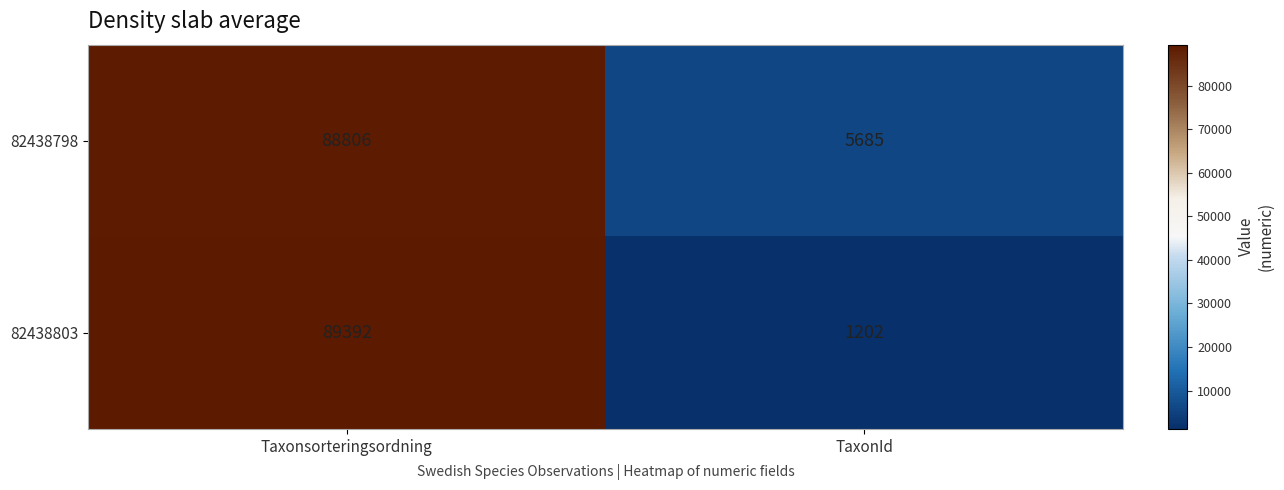

Rank the series by their maximum value, from highest to lowest.

82438803, 82438798